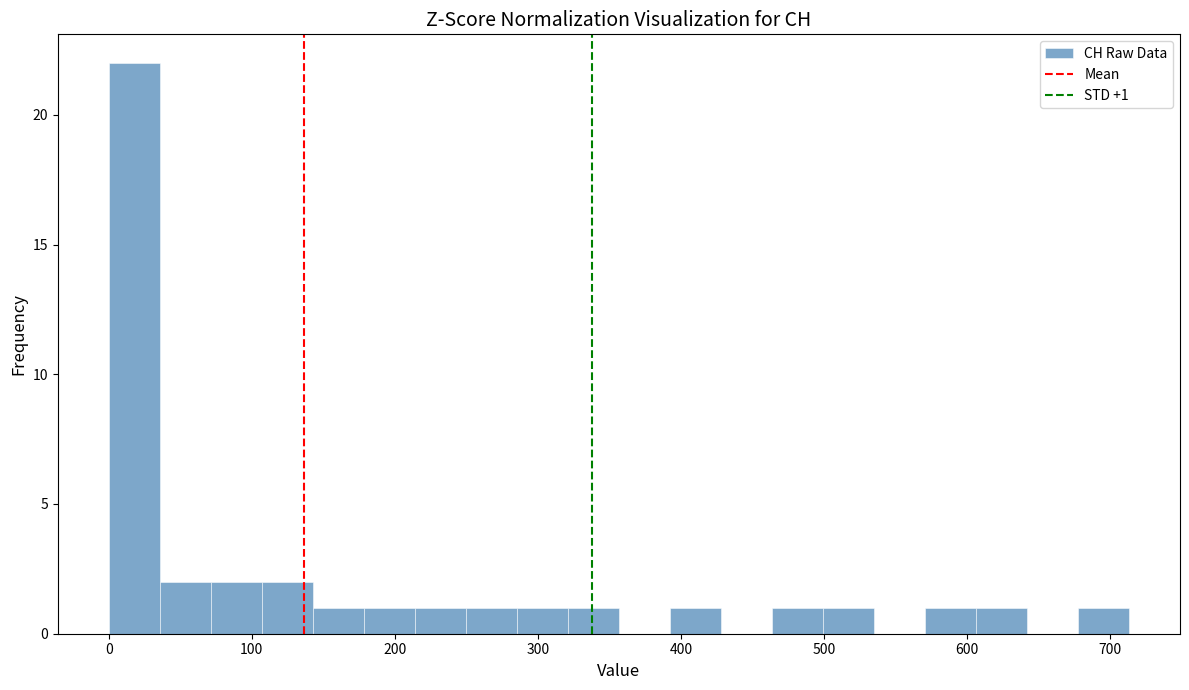

Read against the x-axis, roughly where is the centre of the tallest bar?

20